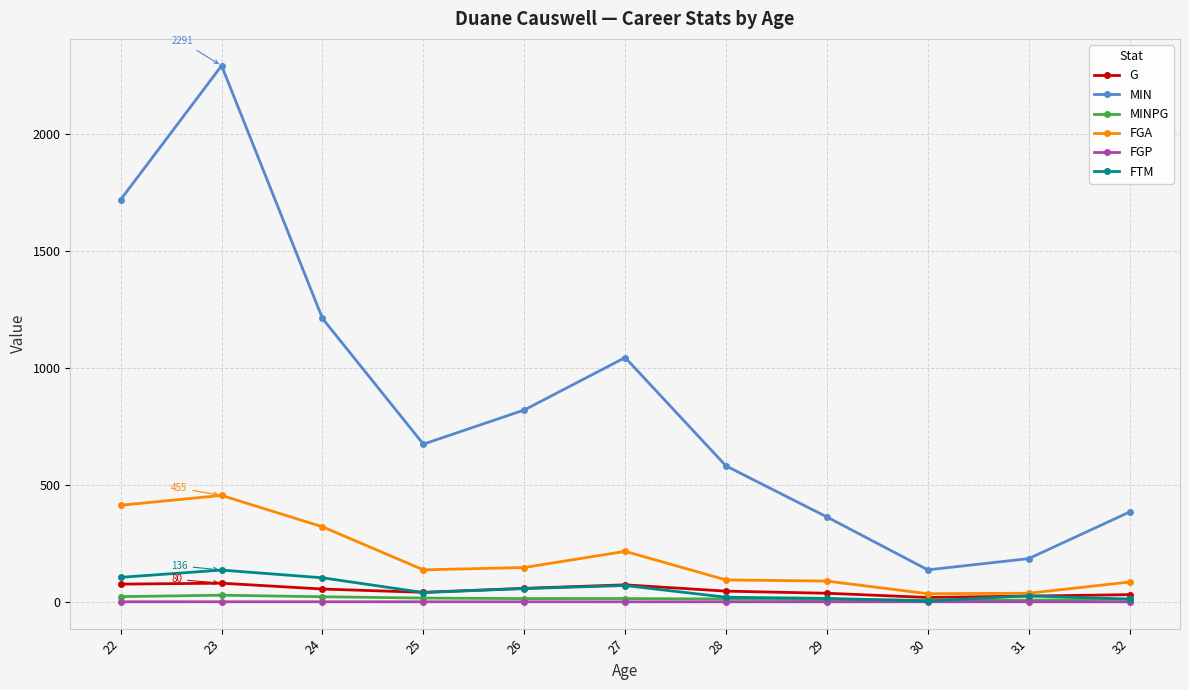

In G, how many points are lower than both neighbors (excluding endpoints)?

2